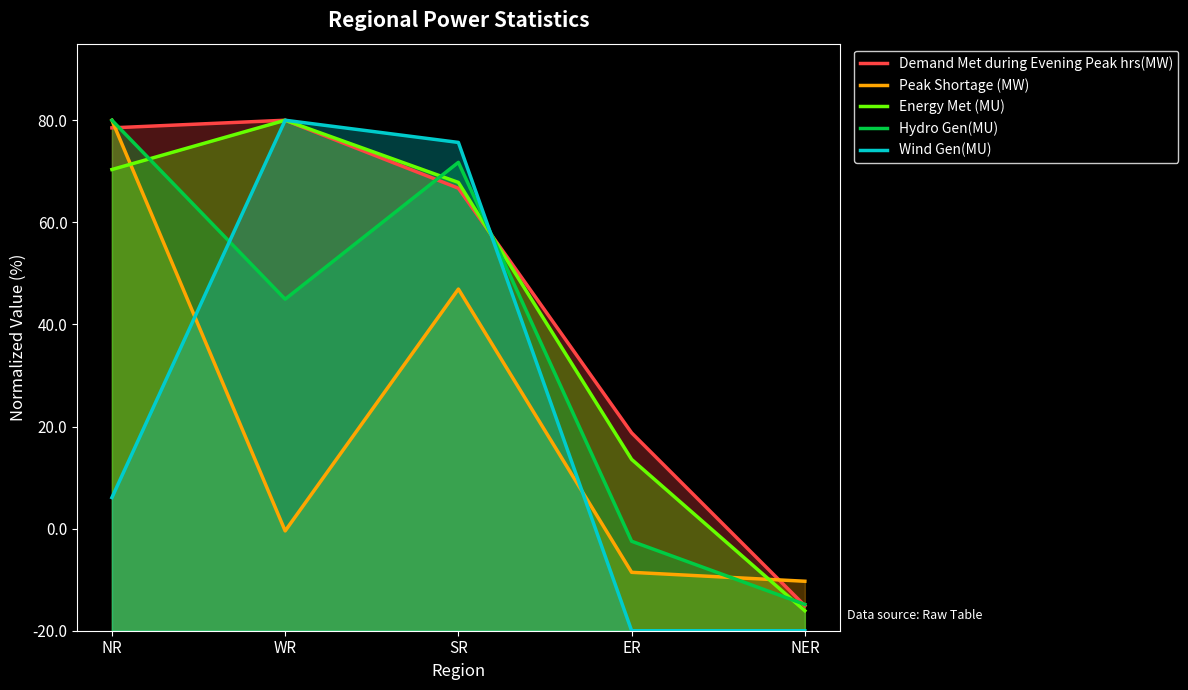

At which category is the sum across all series the highest?

SR